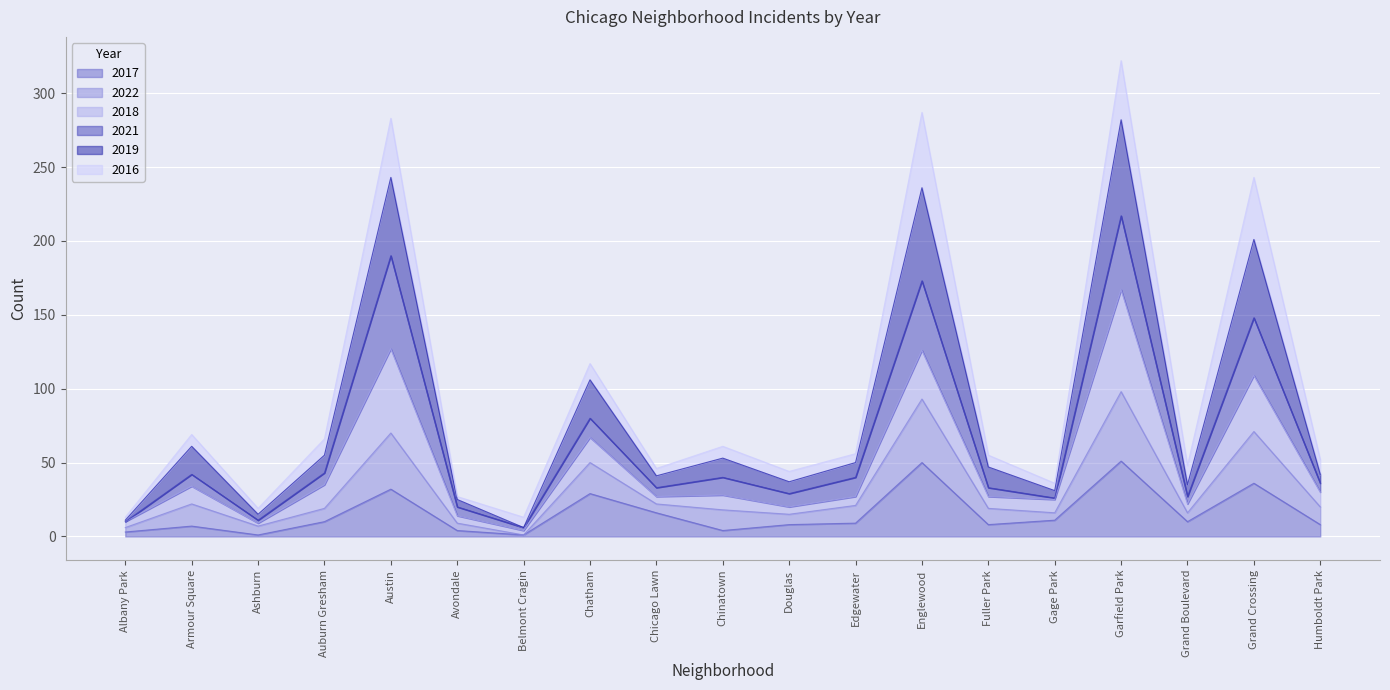

What position from the right is Chicago Lawn?

11